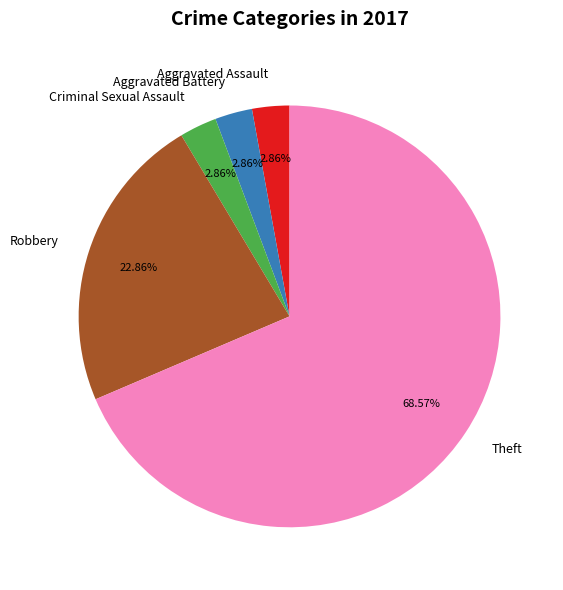

Which has a higher value, Robbery or Aggravated Assault?

Robbery